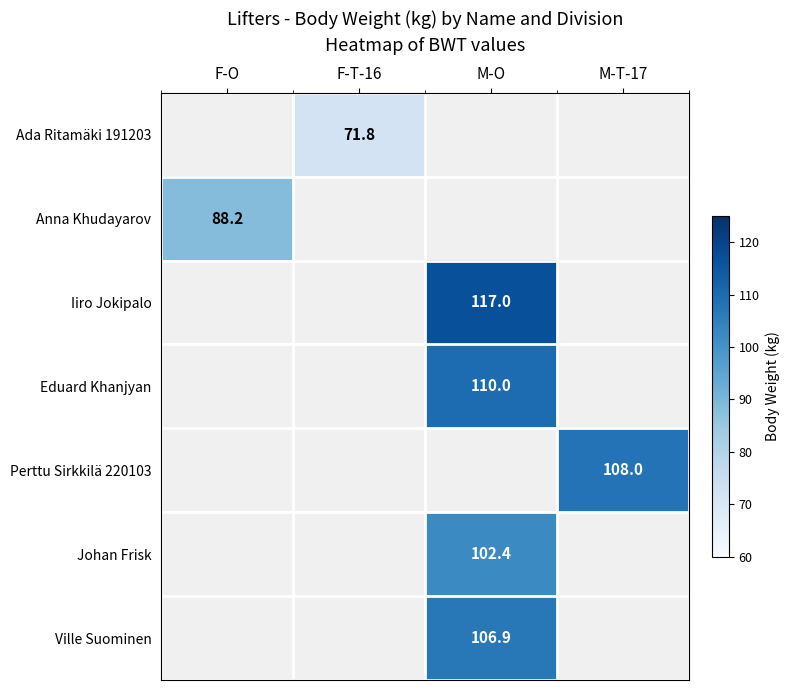

The Anna Khudayarov series shows 119.6 at F-O. True or false?

False